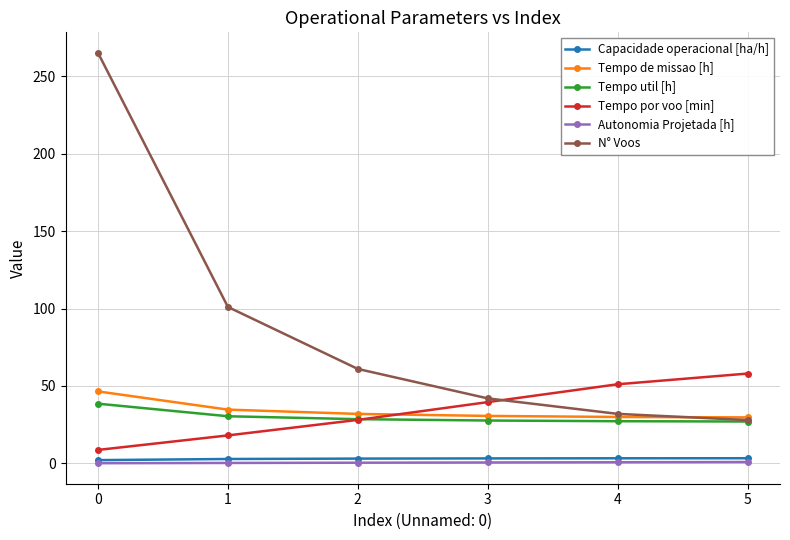

True or false: Capacidade operacional [ha/h] and Tempo util [h] intersect in this chart.

False